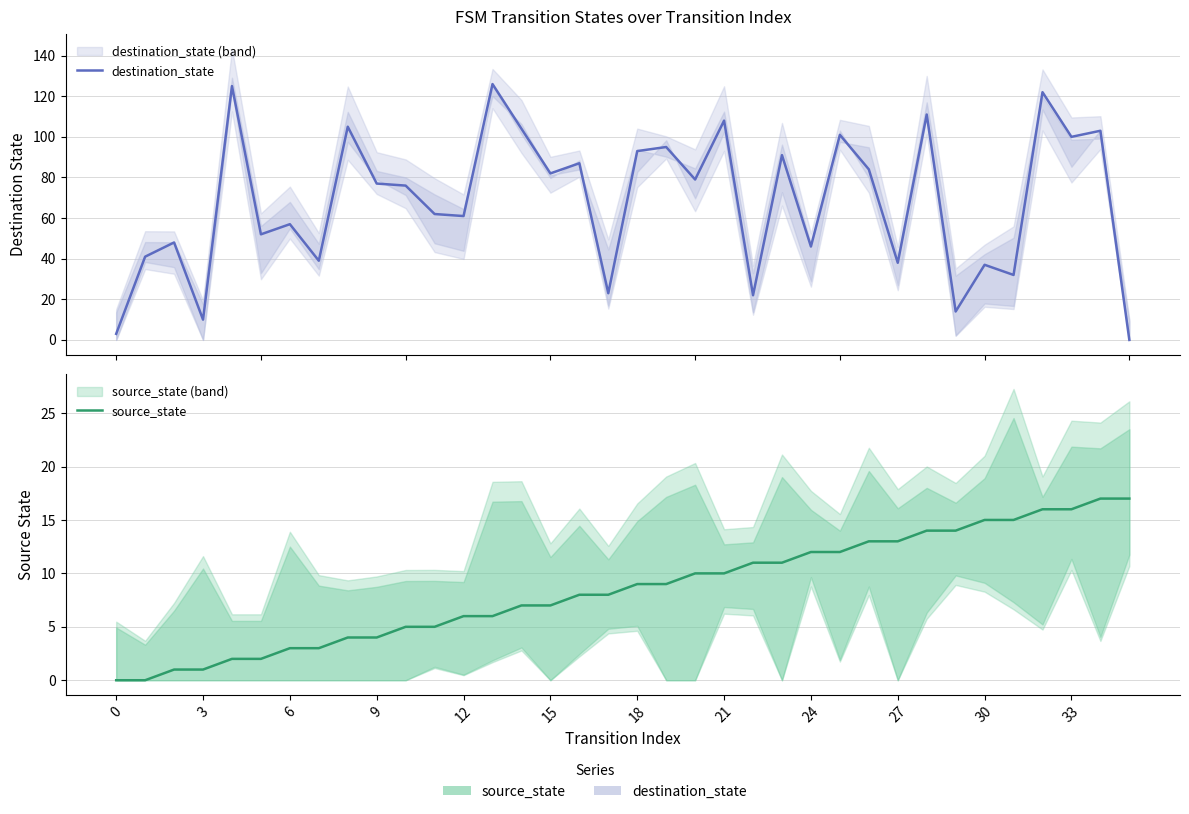

What is the sum of the destination_state values at 14 and 32?

226